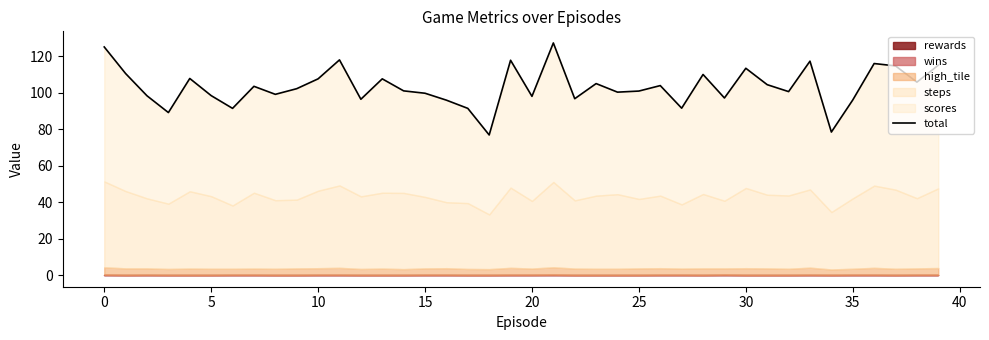

What is the change in value from 29 to 32?

+3.5